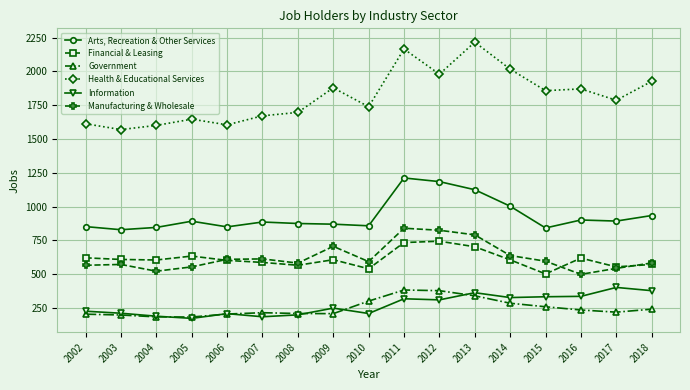

What is the difference between the second highest and second lowest values in the Manufacturing & Wholesale series?

303